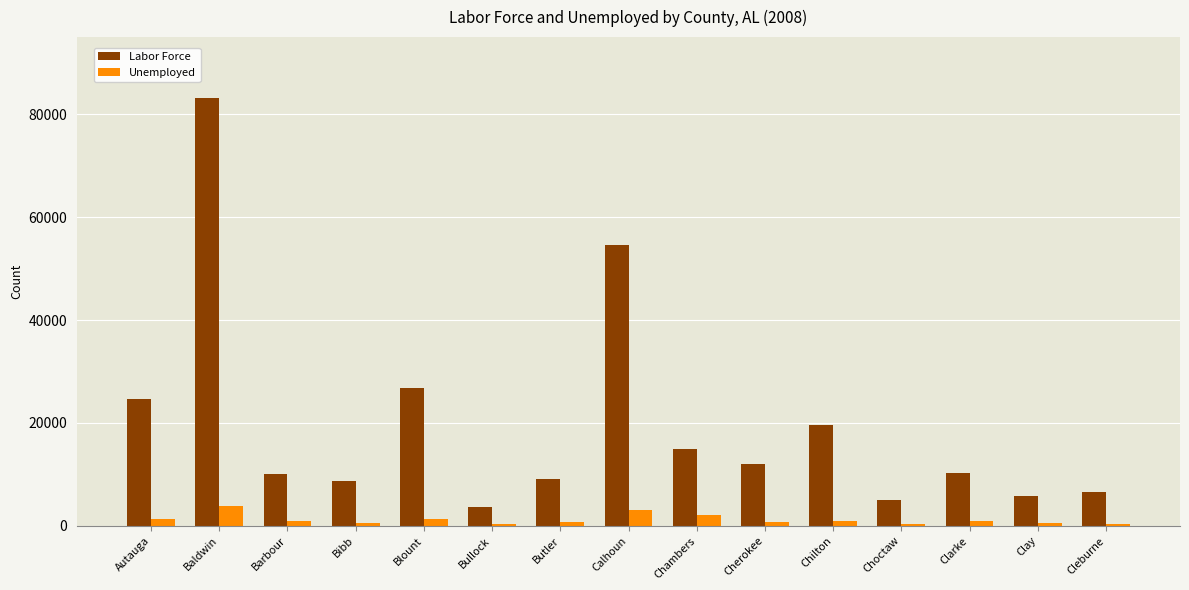

Which series has the widest spread of values?

Labor Force